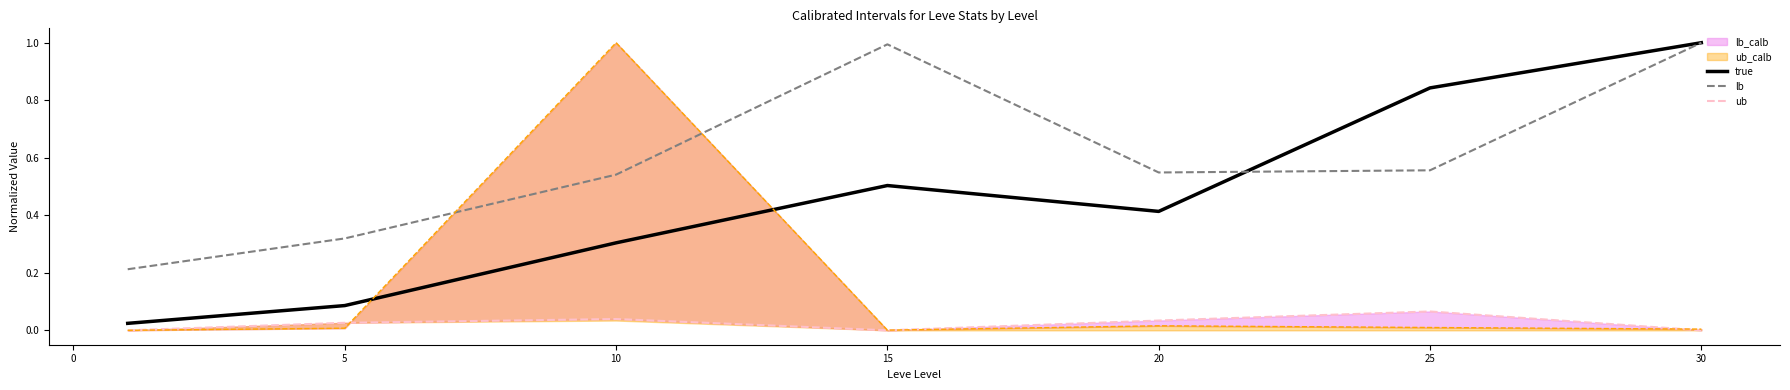

What is the sum of the true values at 15 and 30?

1.5